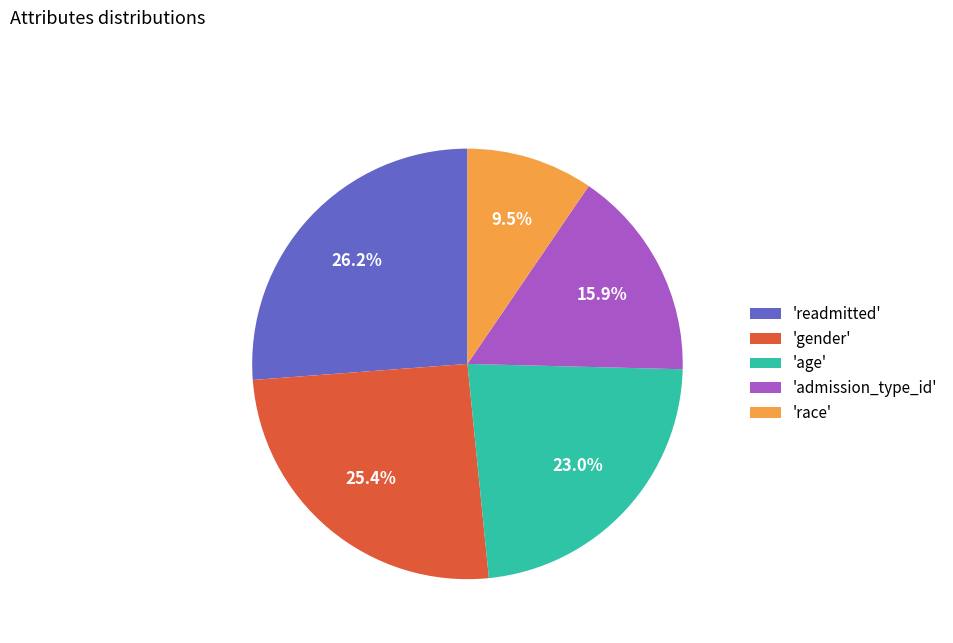

Rank the categories by value from lowest to highest.

'race', 'admission_type_id', 'age', 'gender', 'readmitted'